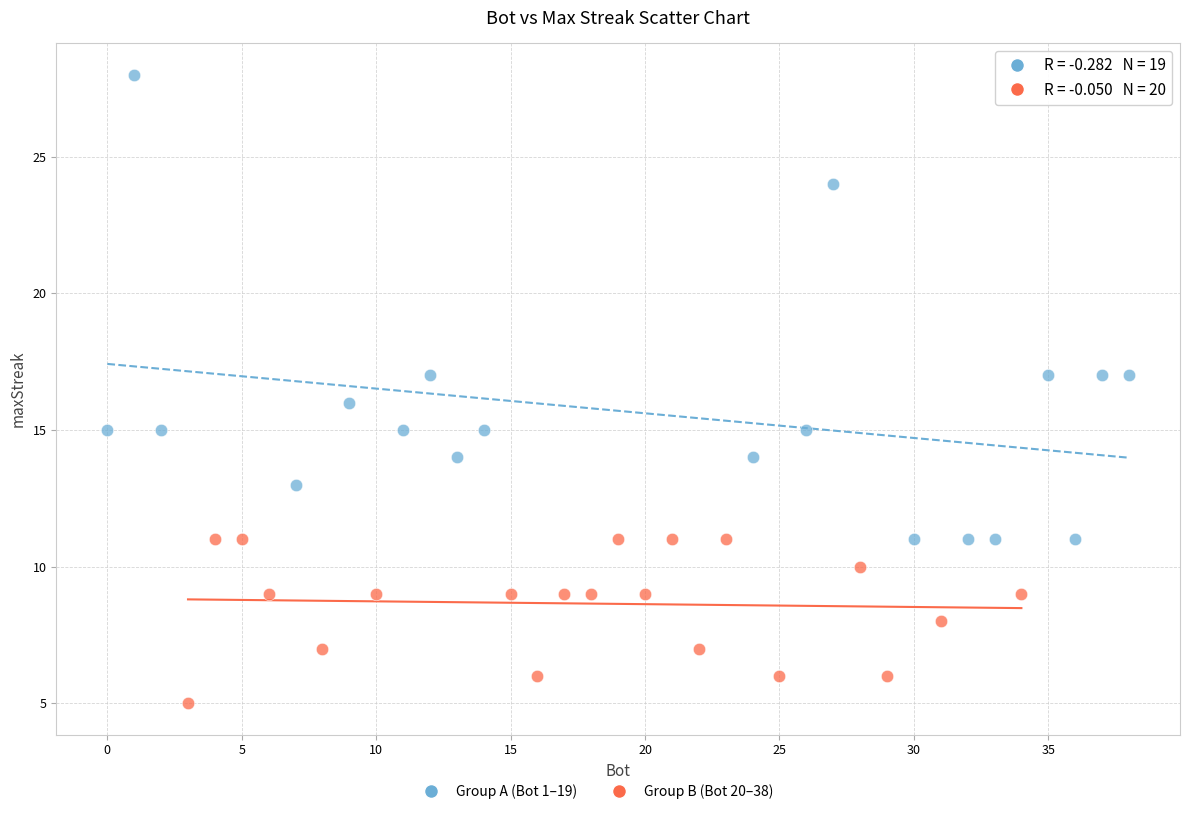

Which series reaches the maximum Y coordinate?

Group A (Bot 1–19)